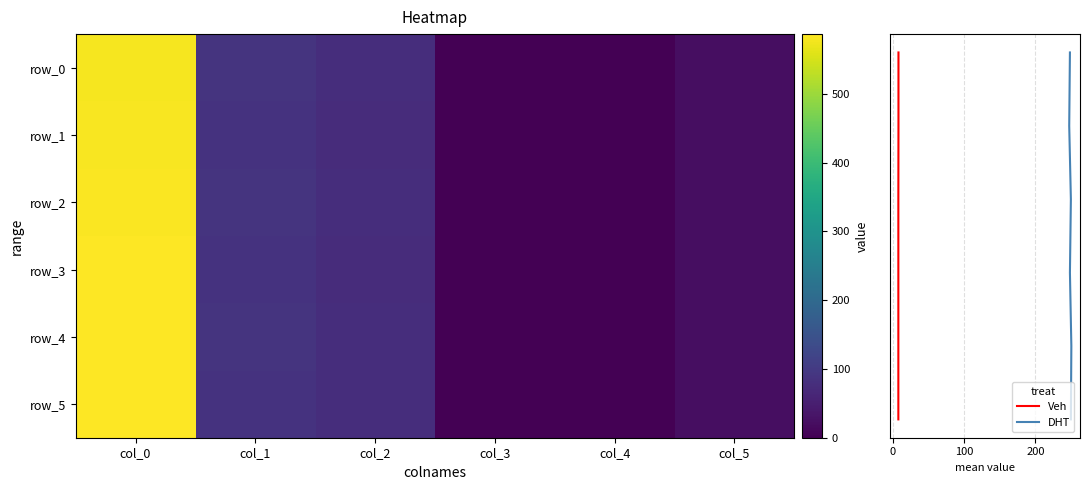

Which series has the largest range (max minus min)?

row_5